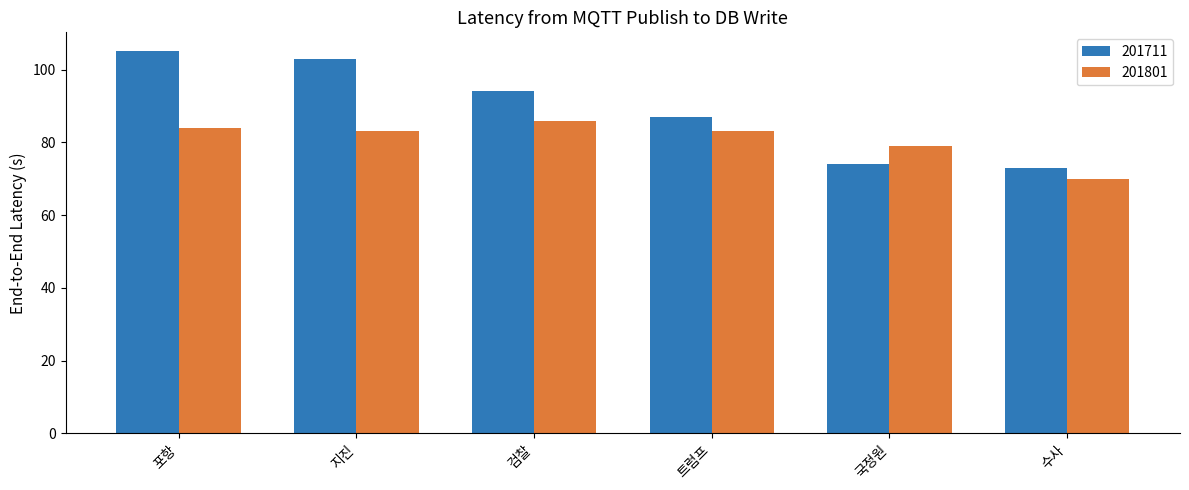

Rank the categories by 201711 value from lowest to highest.

수사, 국정원, 트럼프, 검찰, 지진, 포항